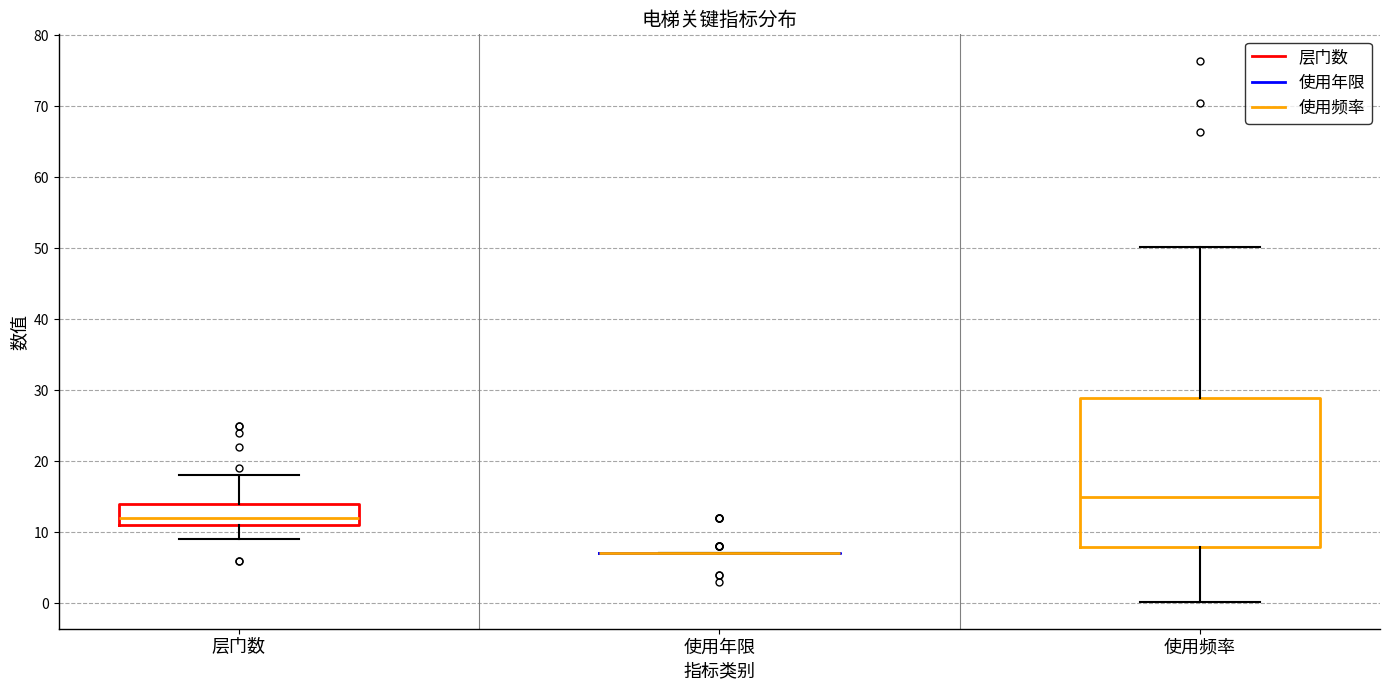

Reading left to right, read every box against the y-axis: the position of its median line, the range the box covers, and the ends of its whiskers. The values are not printed on the chart, so give them approximately, as read against the axis.

层门数: median 12, box 11 to 14, whiskers 9 to 18
使用年限: box collapsed to a line at 7, whiskers 7 to 7
使用频率: median 15, box 8 to 29, whiskers 0 to 50